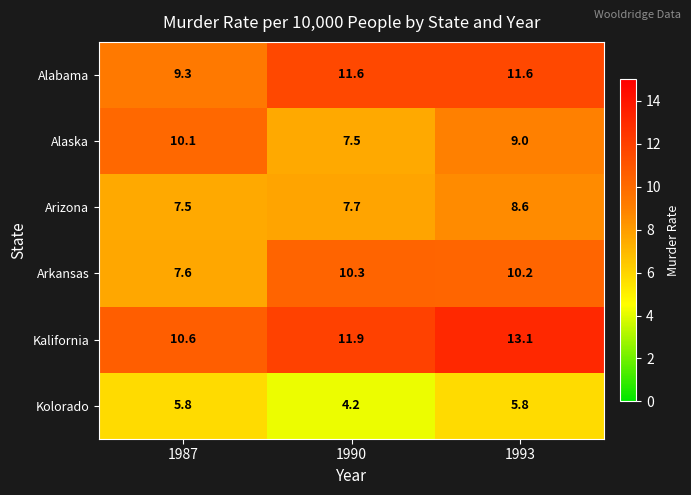

Rank the categories by Kalifornia value from highest to lowest.

1993, 1990, 1987